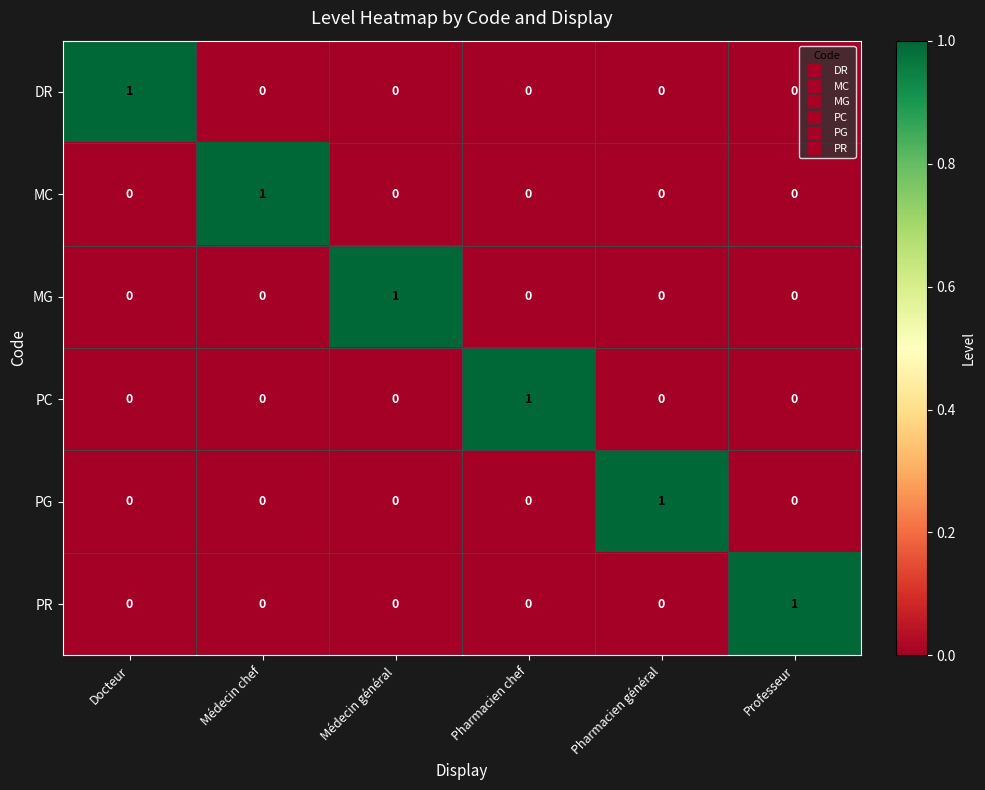

At how many categories does at least one series exceed 0?

6